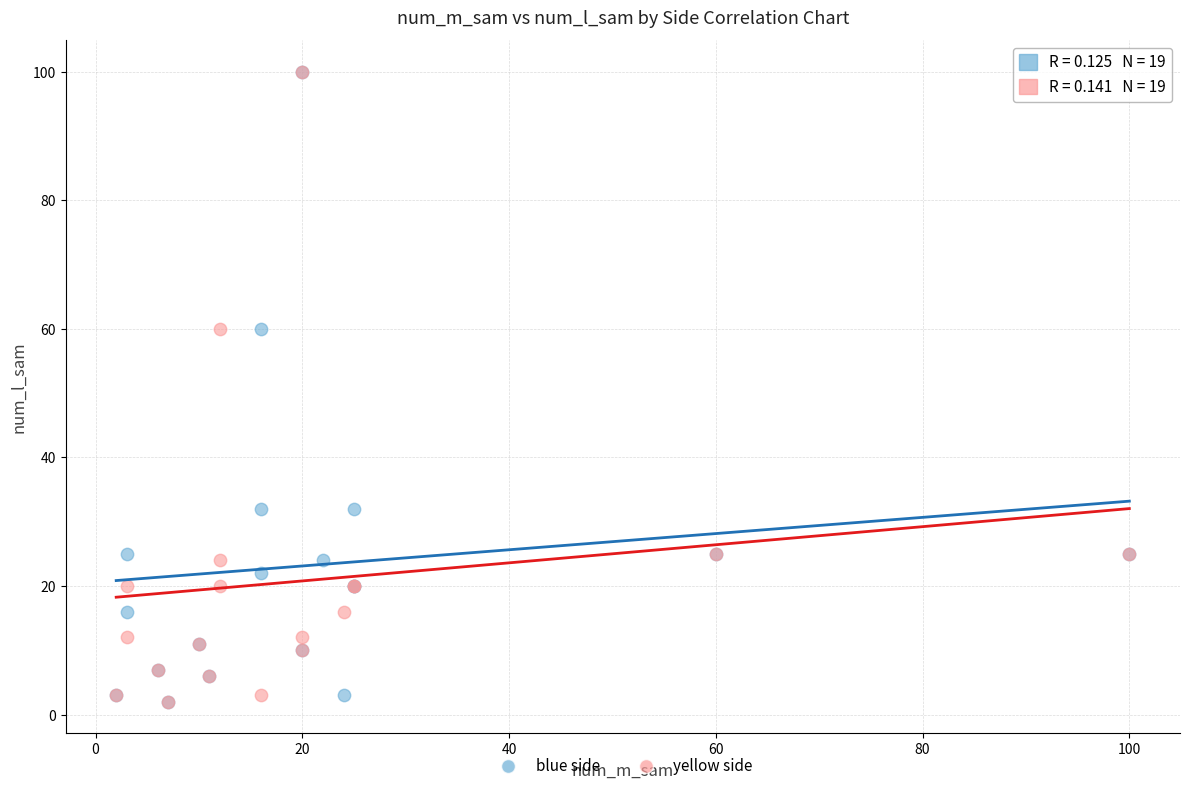

What are all the series names shown in the legend?

blue side, yellow side